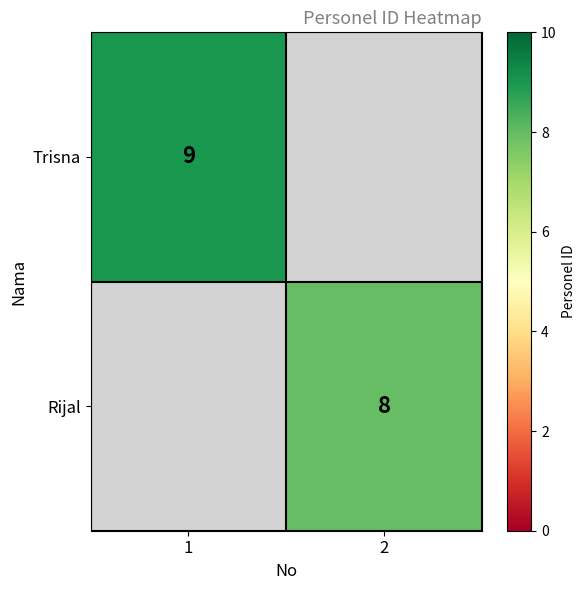

At how many categories does at least one series exceed 8?

1